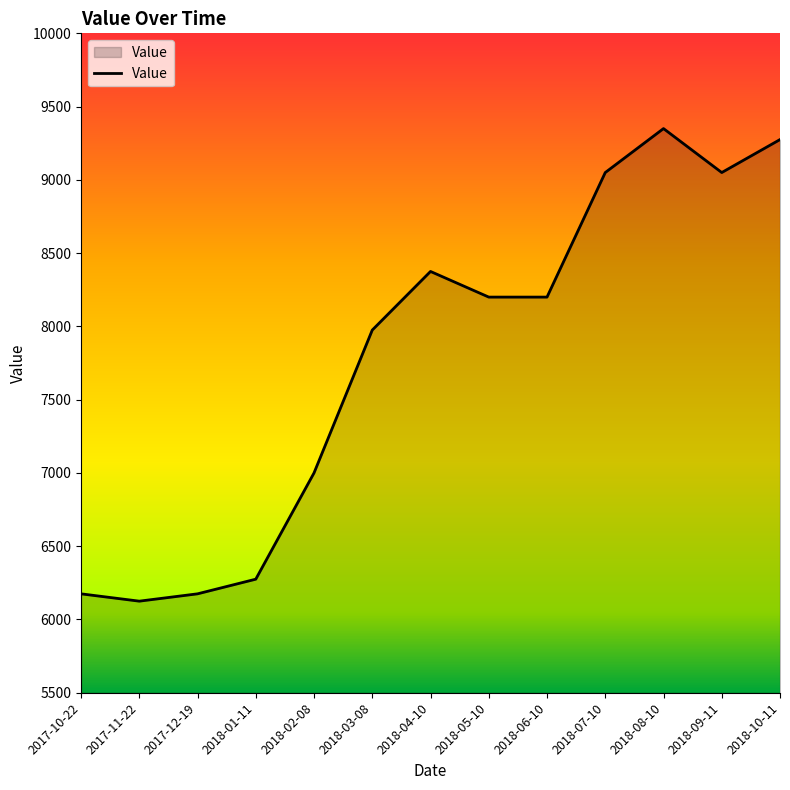

What position from the right is 2017-11-22?

12